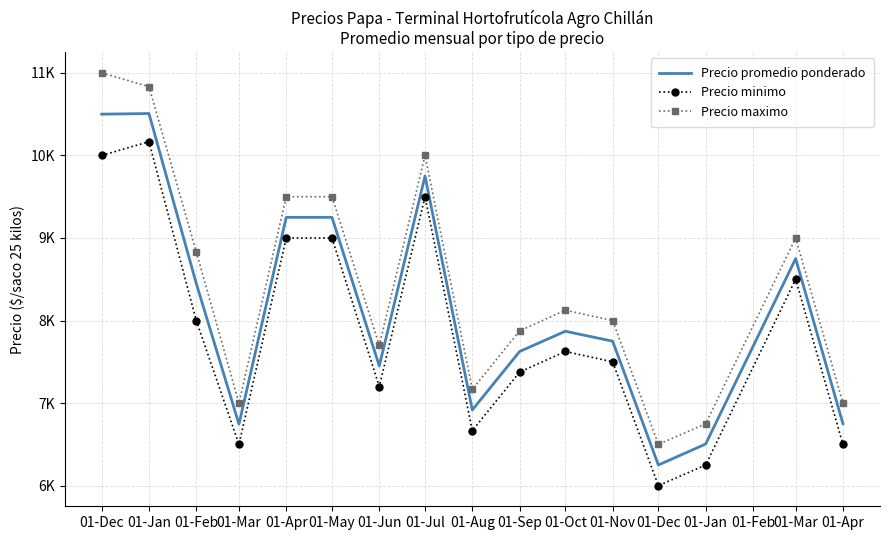

What are all the series names shown in the legend?

Precio promedio ponderado, Precio minimo, Precio maximo